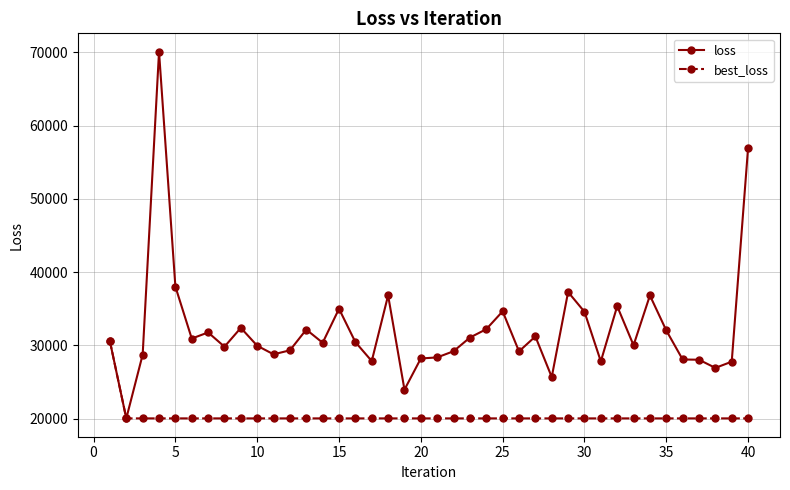

Rank the series by their maximum value, from highest to lowest.

loss, best_loss